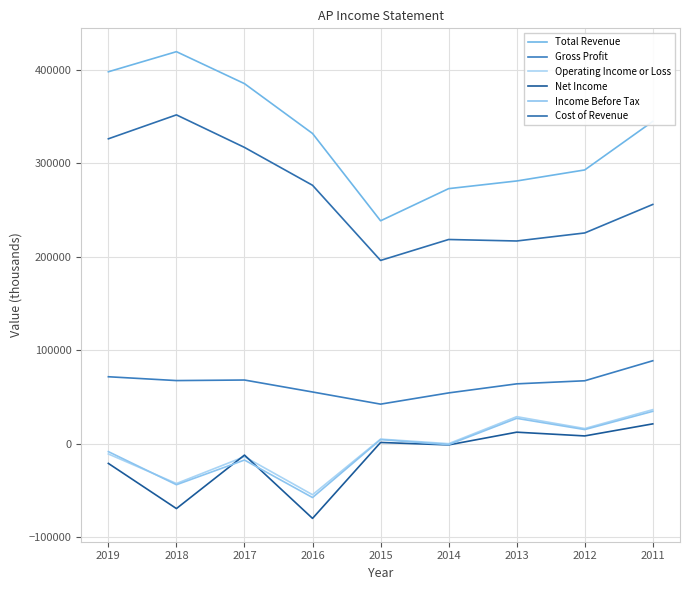

Where does the Income Before Tax series first go above -900?

2015